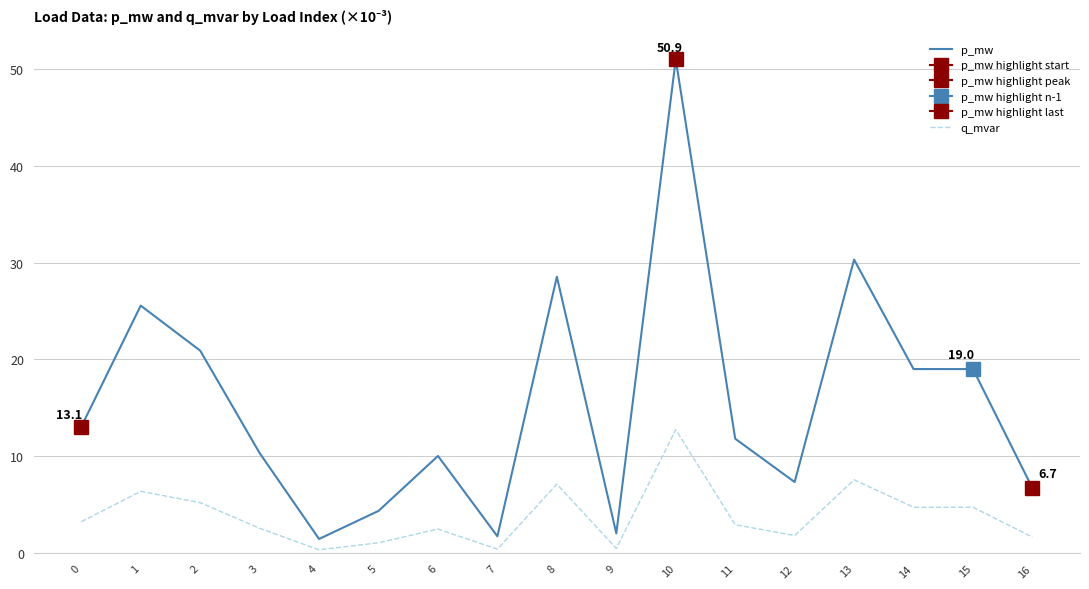

Where is the first local minimum for q_mvar?

4